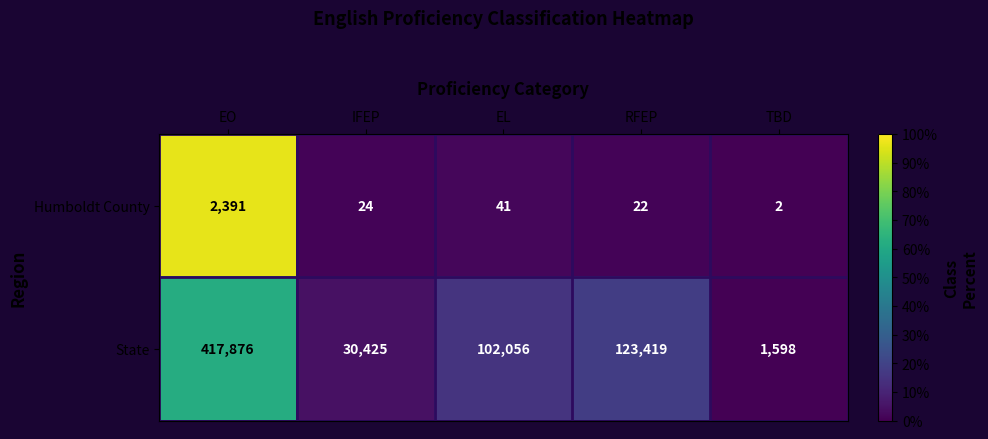

Which series changed the most between EL and RFEP?

State